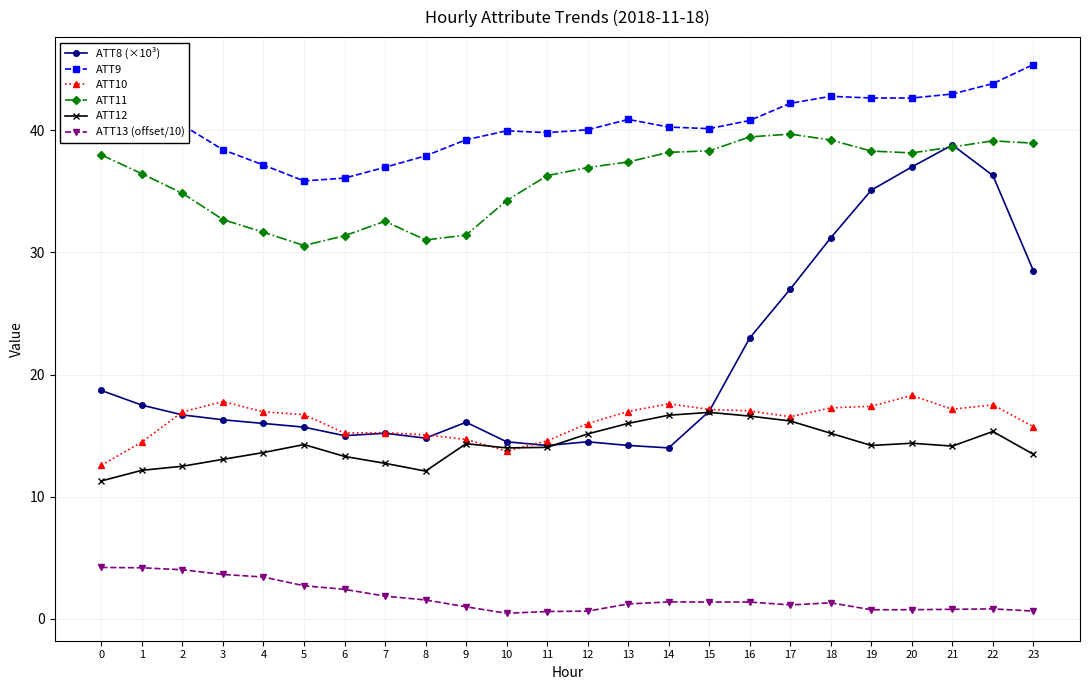

What is the difference between the highest and lowest values at 13?

39.7